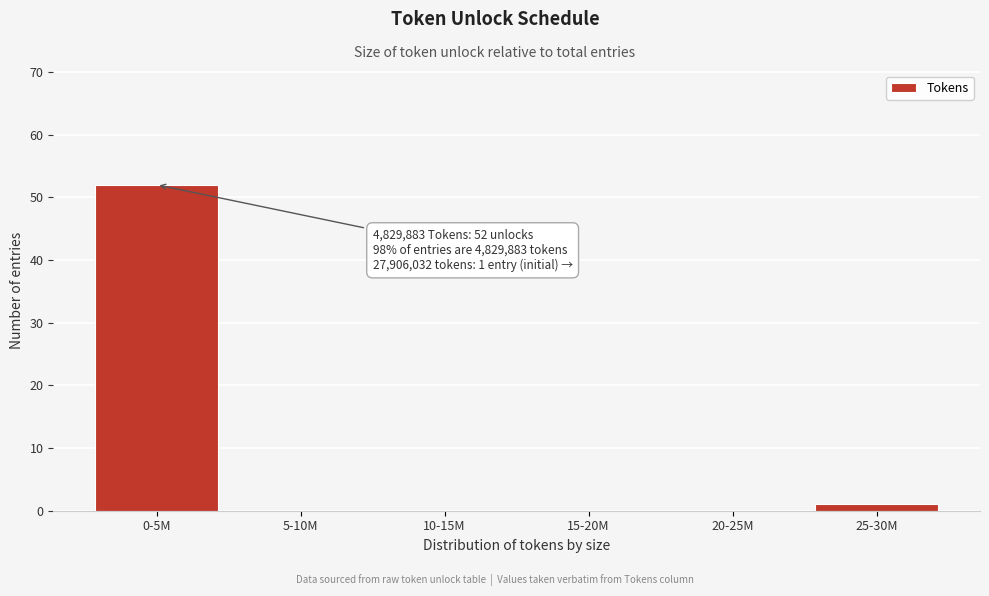

Reading left to right, transcribe all the data shown in this chart.

0-5M=52	5-10M=0	10-15M=0	15-20M=0	20-25M=0	25-30M=1